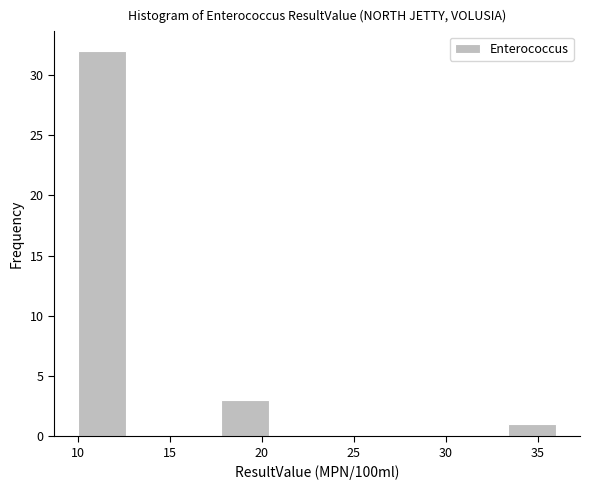

Over which range of the x-axis is the bar tallest?

10.0 to 12.6